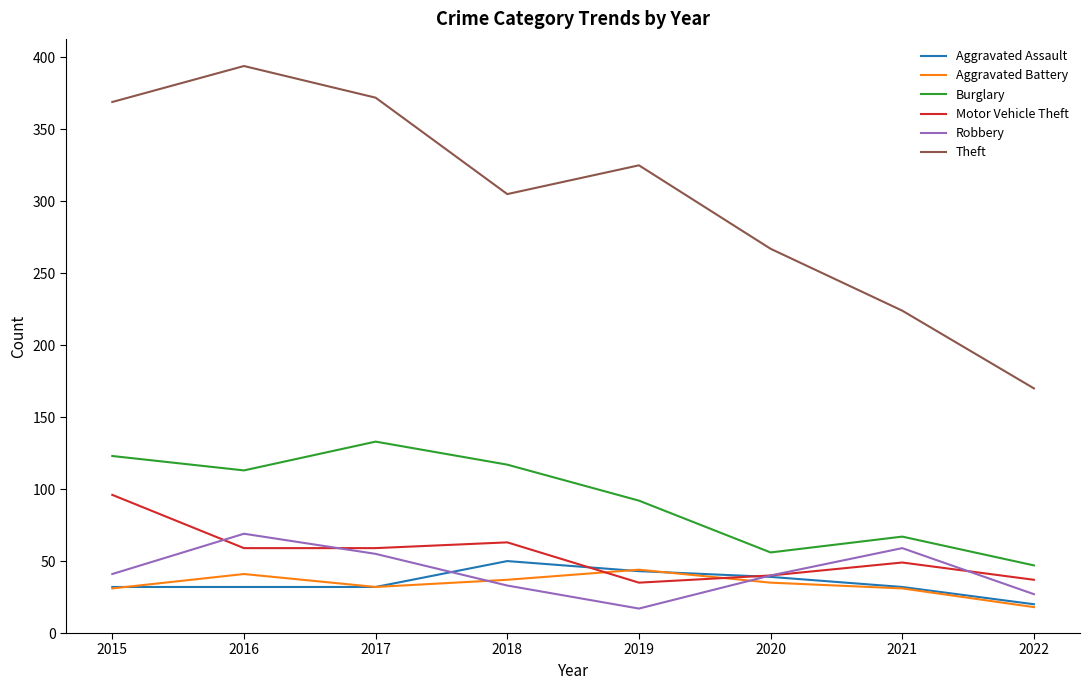

Which series changed the most between 2019 and 2022?

Theft